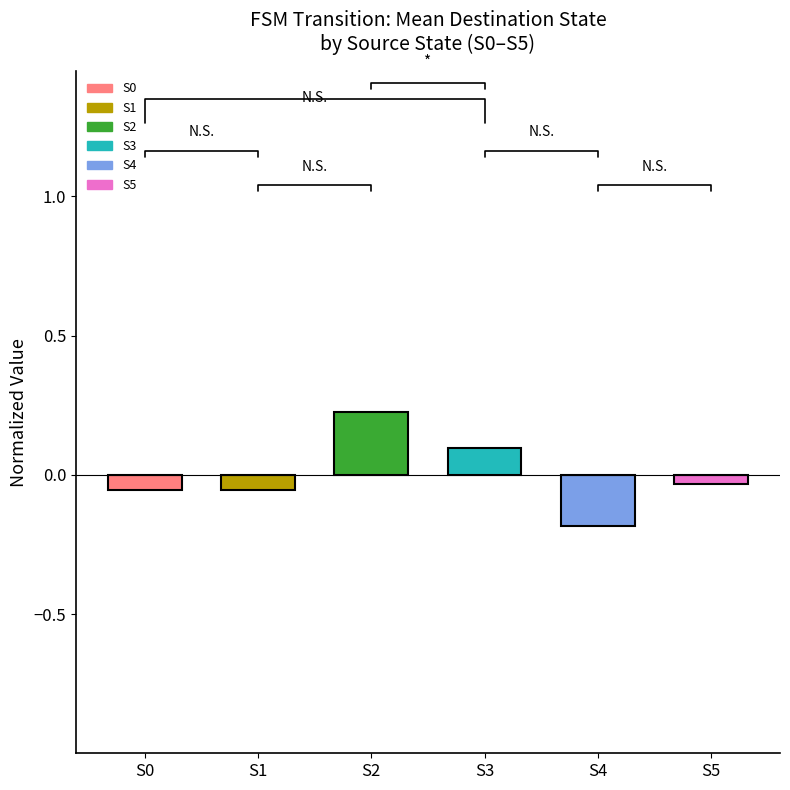

What value does the data have at S3?

0.1